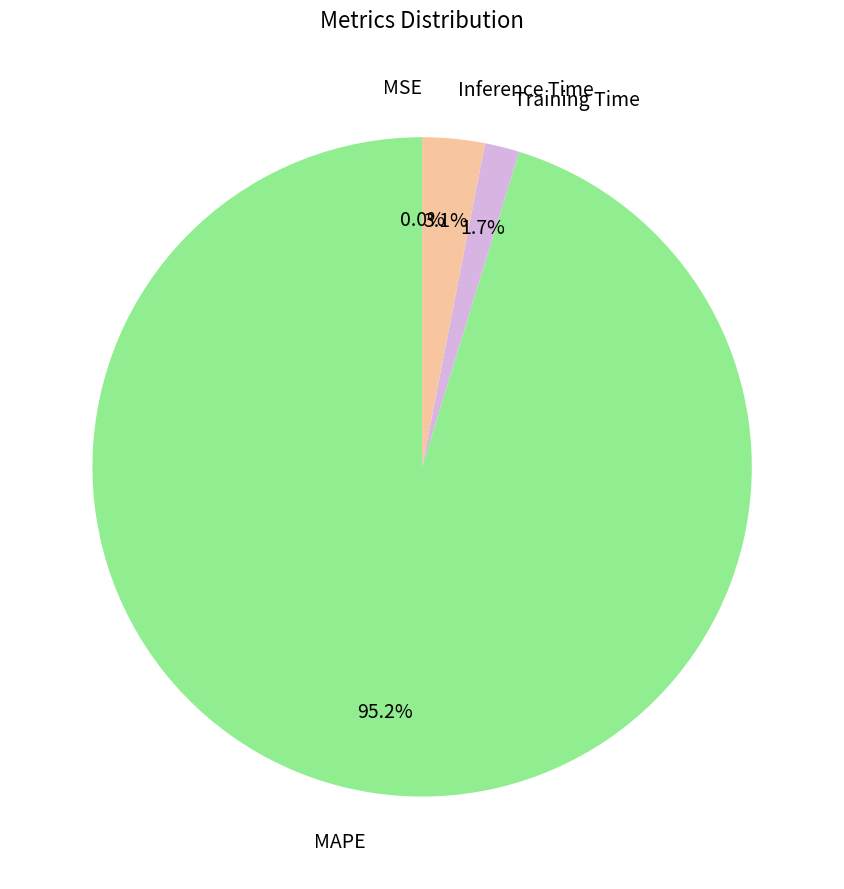

Which has a higher value, Training Time or MAPE?

MAPE